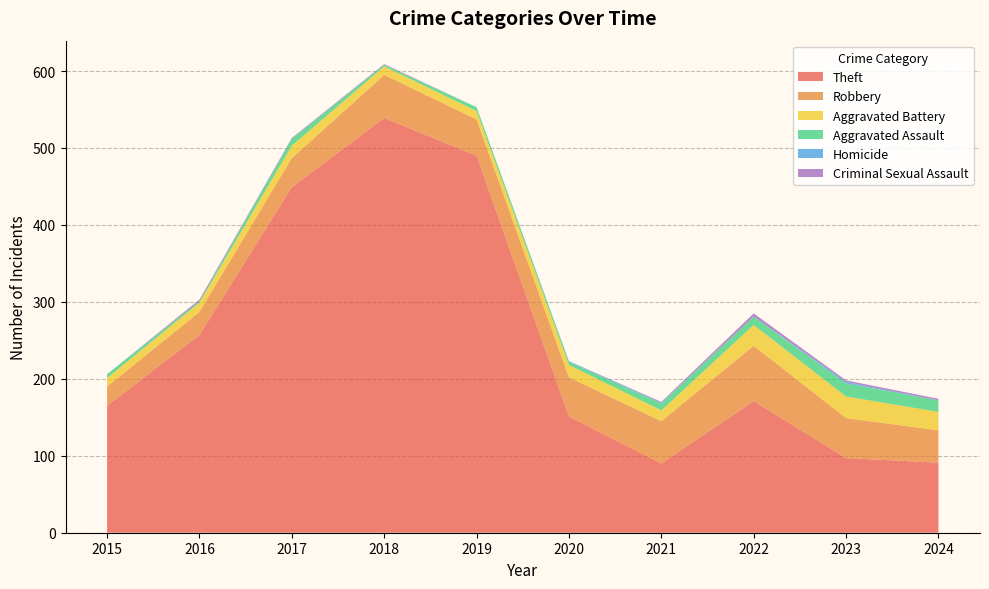

Reading left to right, transcribe all the data shown in this chart.

Theft: 165	257	449	539	490	151	90	171	97	91
Robbery: 25	30	38	56	47	51	55	72	52	42
Aggravated Battery: 11	12	16	11	11	16	14	27	28	24
Aggravated Assault: 5	2	9	2	5	4	9	11	17	15
Homicide: 0	0	0	0	0	1	1	0	2	0
Criminal Sexual Assault: 0	2	1	1	0	0	1	4	2	2